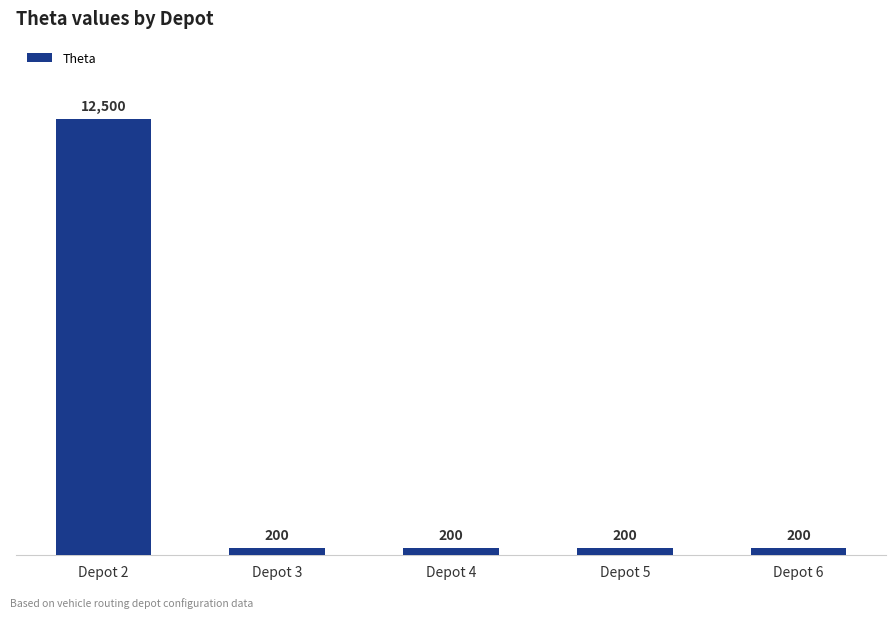

What is the greatest value displayed?

12500